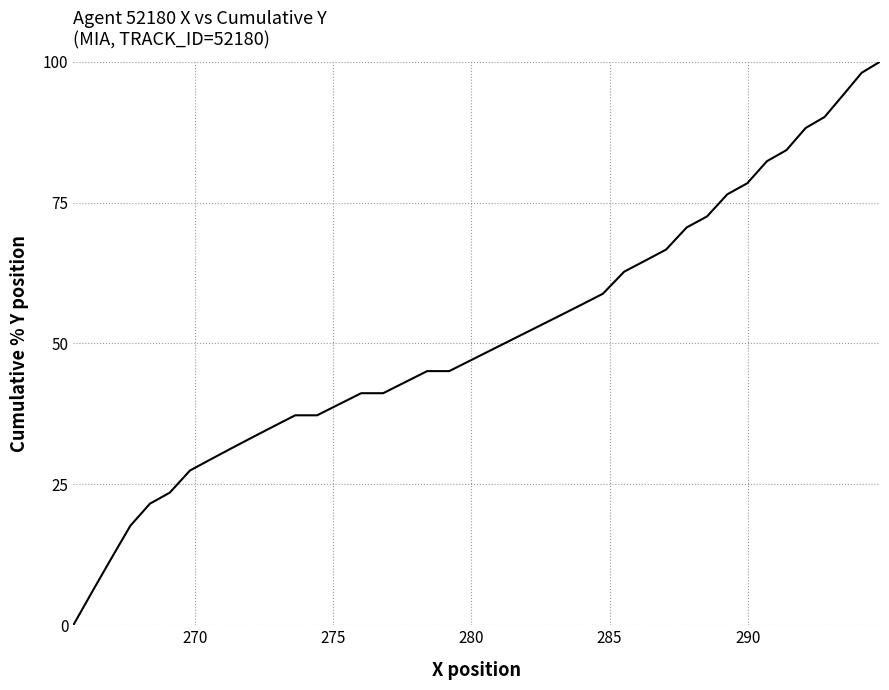

How many lines are shown in the chart?

1